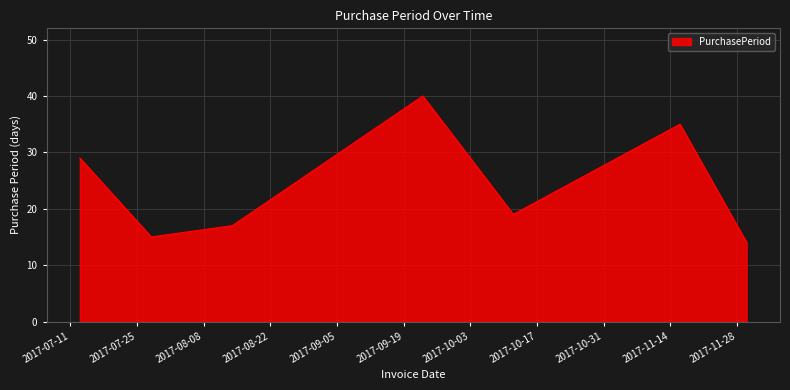

What is the greatest value displayed?

40